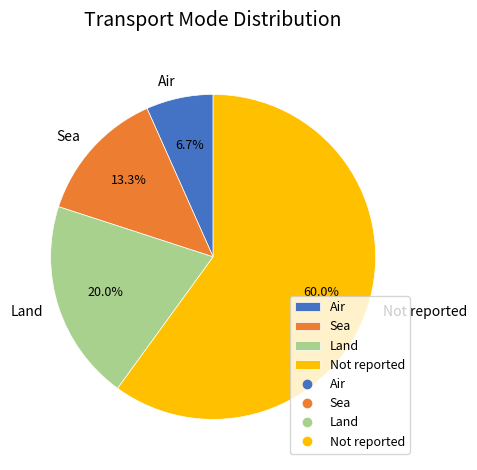

Is the sum of Not reported and Air greater than half?

Yes